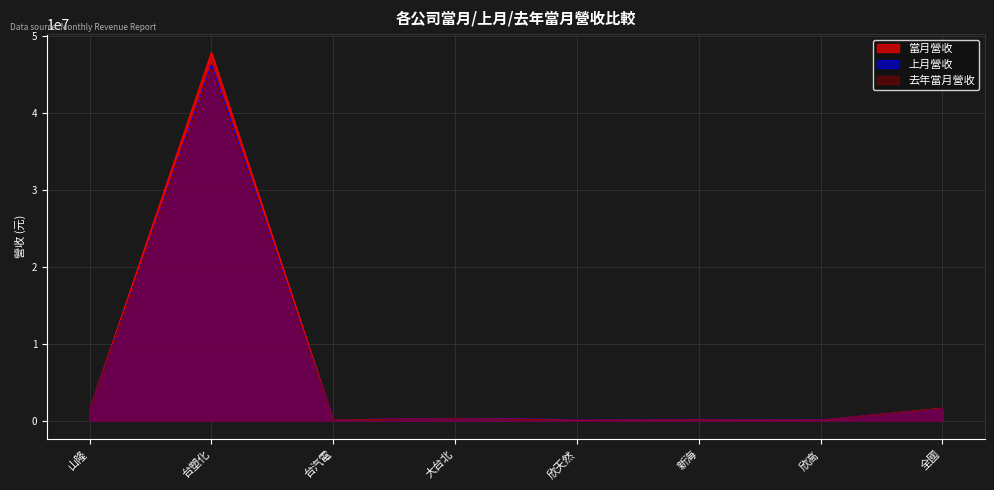

What is the average value of the 上月營收 series?

6252179